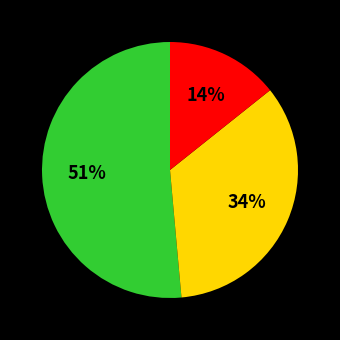

To the nearest percent, what is the difference between the largest and smallest slice percentages?

37%